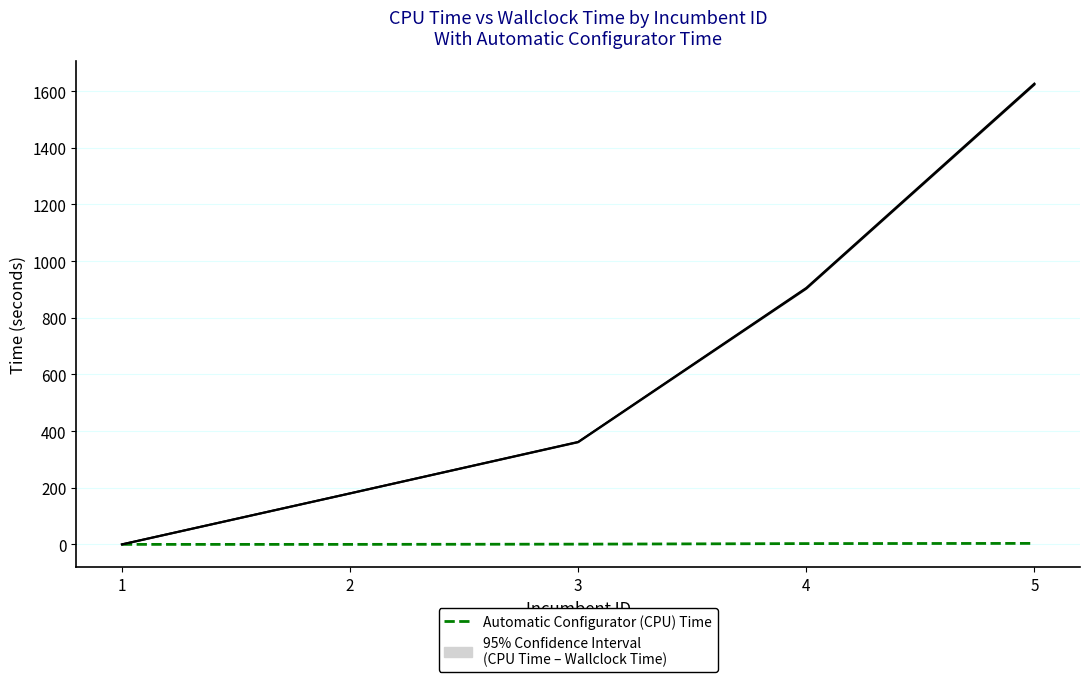

What is the difference between the second highest and second lowest values in the Automatic Configurator (CPU) Time series?

2.8